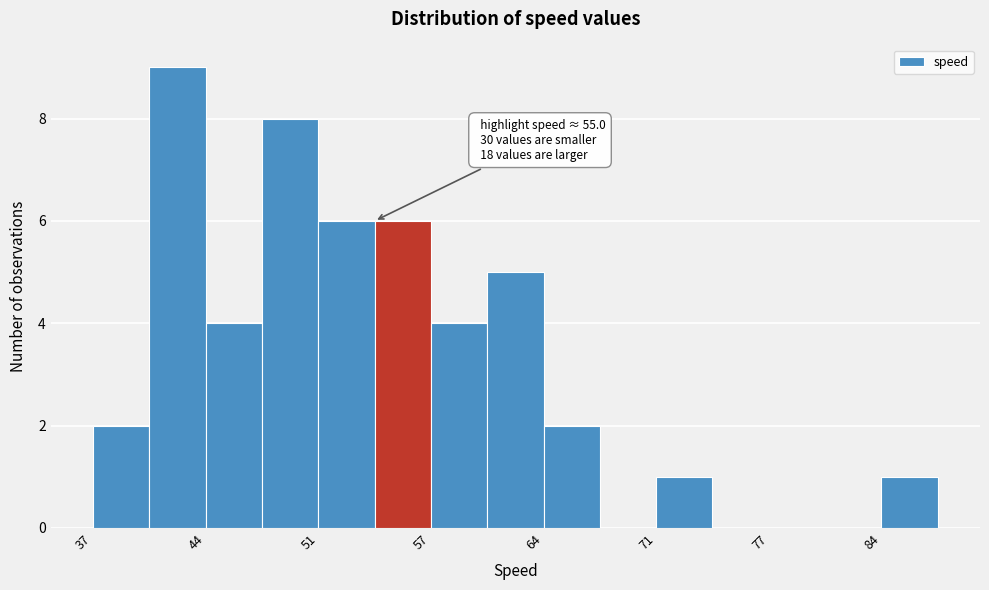

Around what value on the x-axis is the tallest bar? Give the approximate position of its centre, as read against the axis.

42